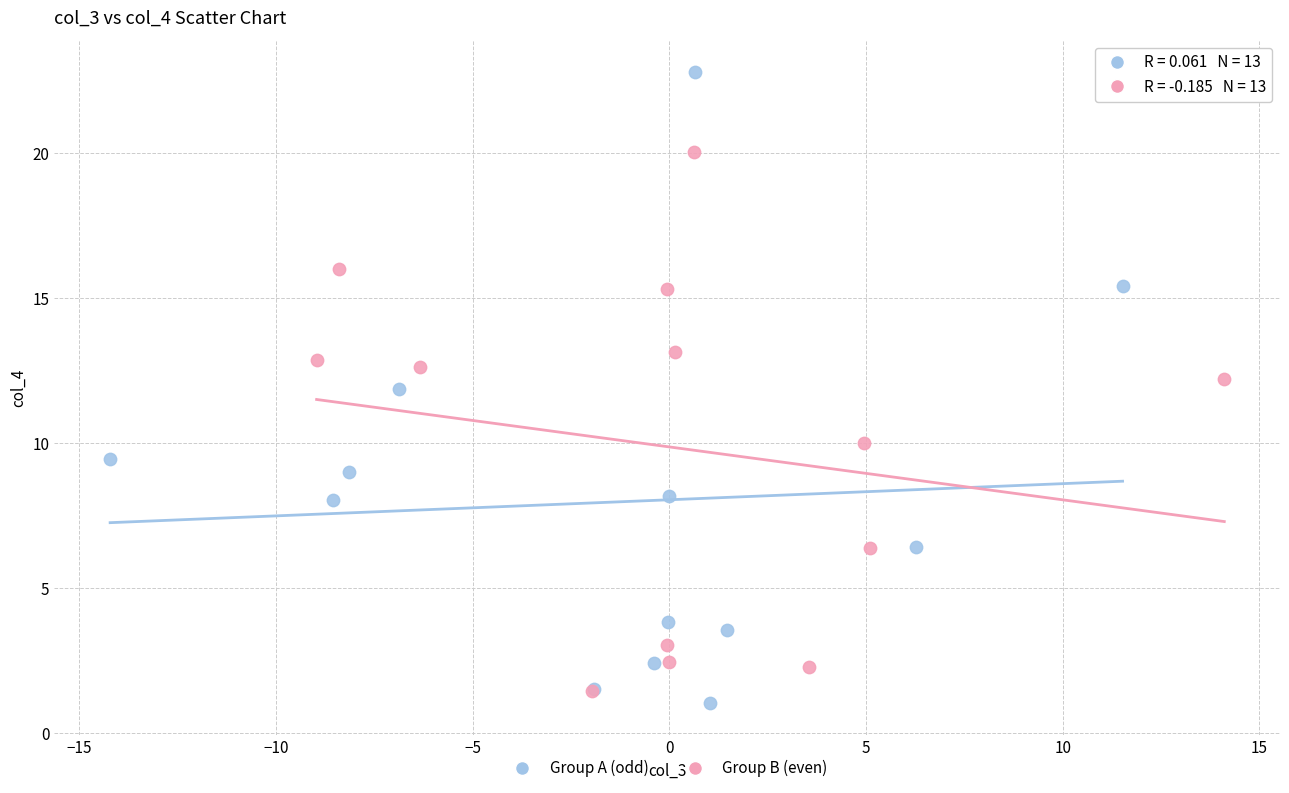

Which series reaches the minimum Y coordinate?

Group A (odd)